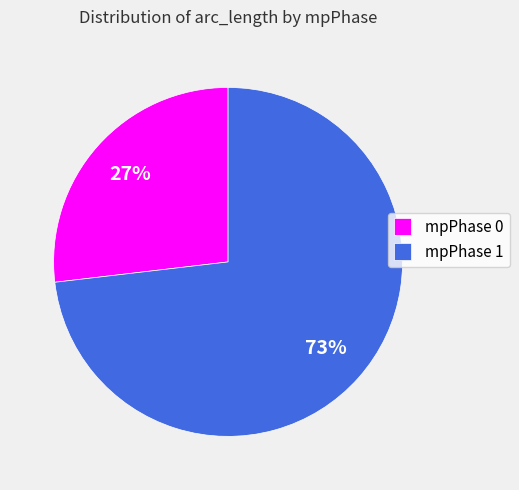

Is it true that mpPhase 1 is 79% of the pie?

False